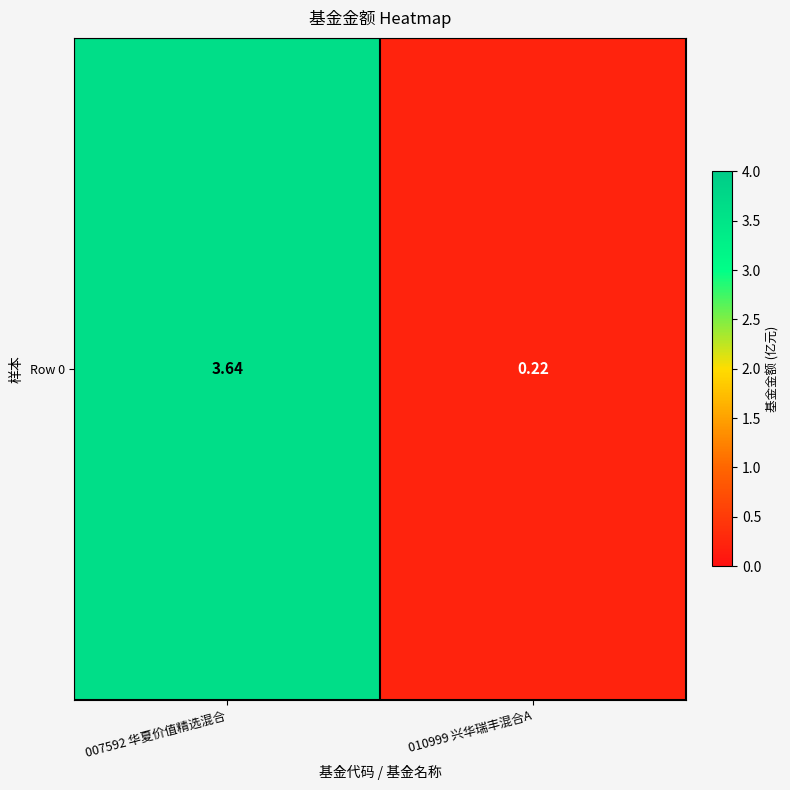

Rank the categories by value from lowest to highest.

010999 兴华瑞丰混合A, 007592 华夏价值精选混合